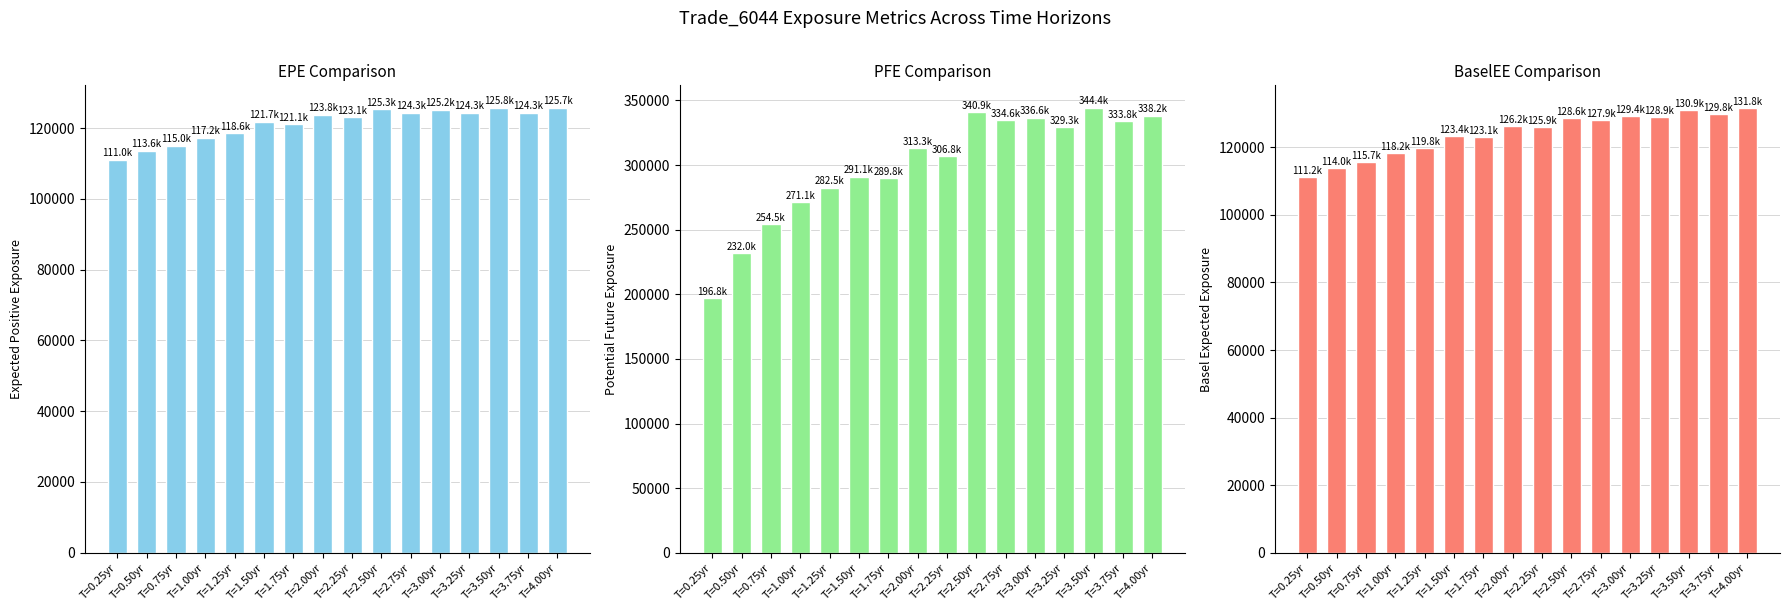

How many values in the EPE series are below 123794?

8